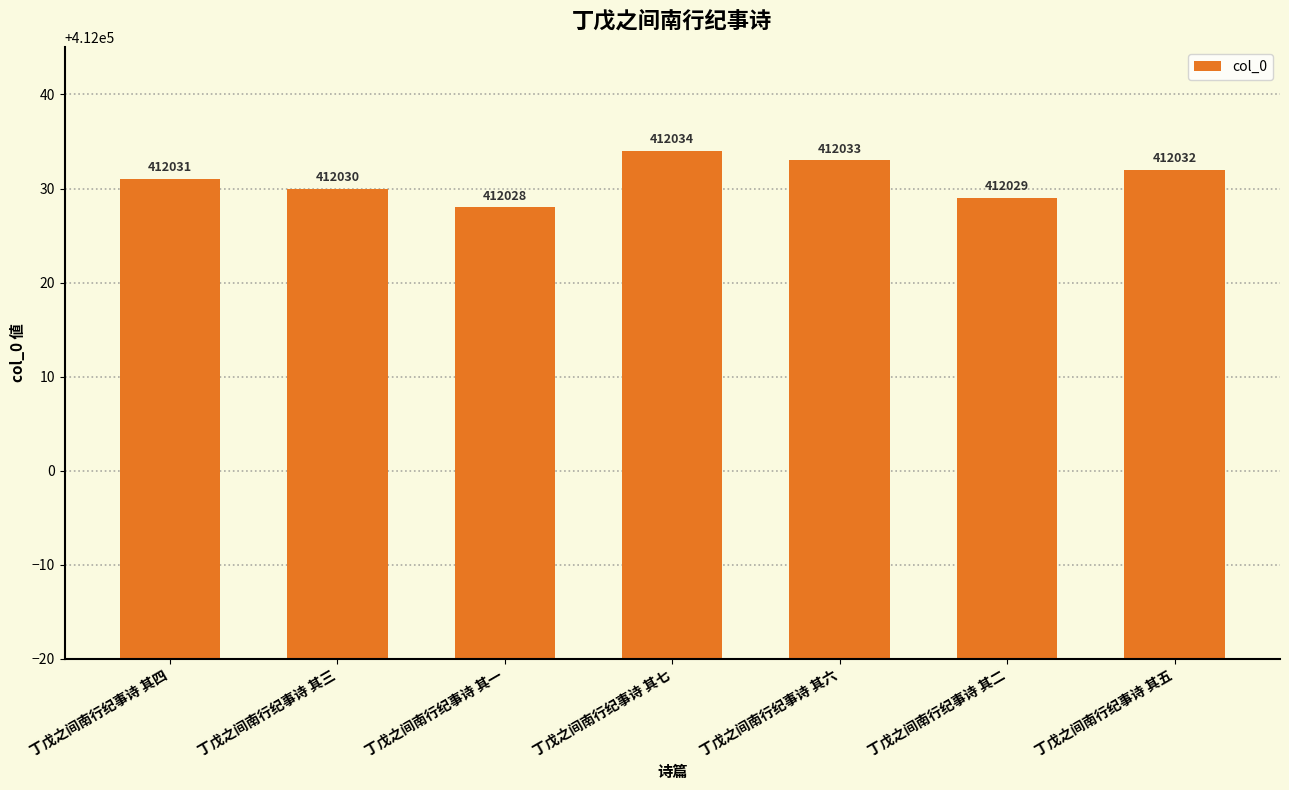

The value at 丁戊之间南行纪事诗 其三 is 412030. True or false?

True